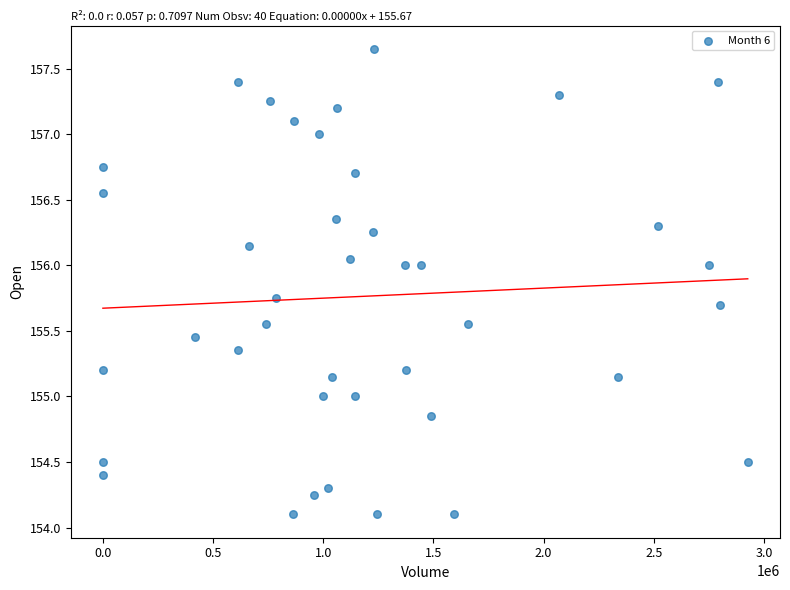

What is the range of Y values (max minus min)?

3.5